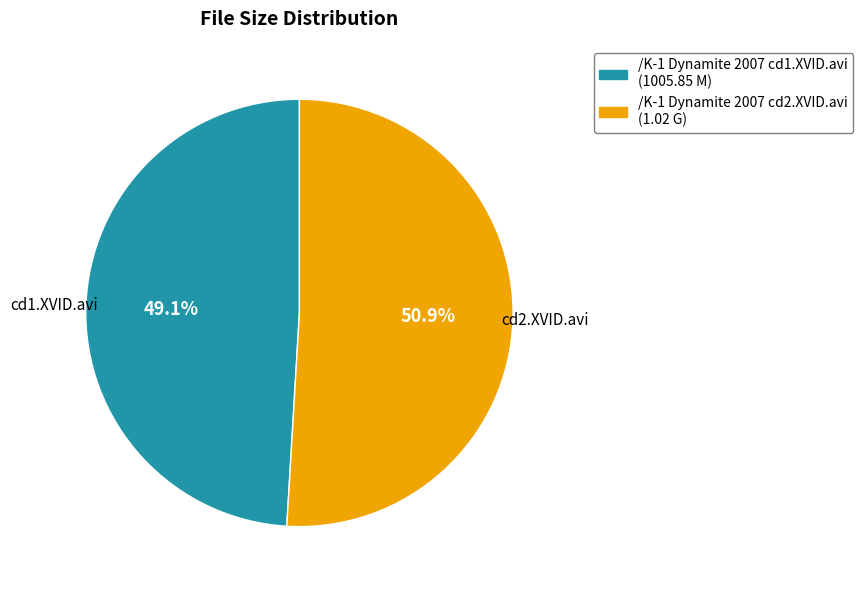

To the nearest percent, what is the average slice percentage?

50%